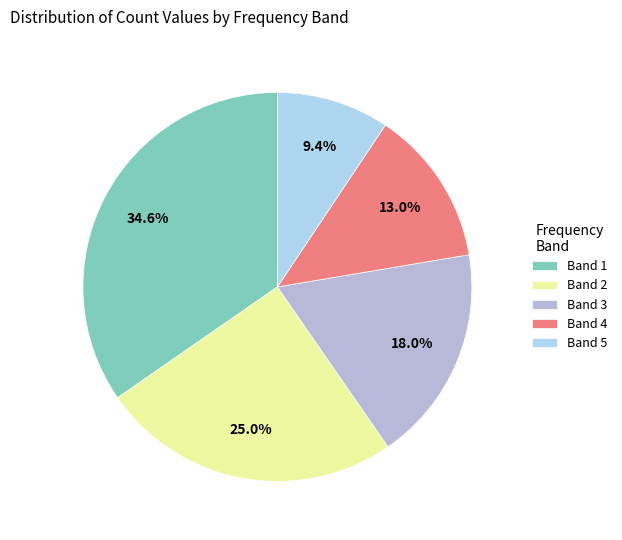

How many slices are in this pie chart?

5